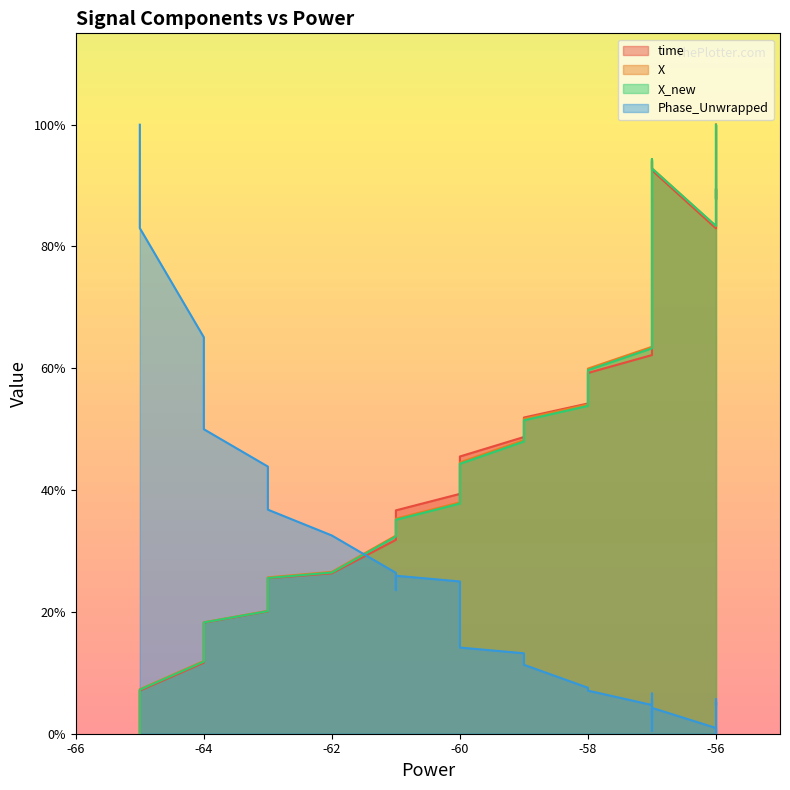

Between -60 and -58, which series saw the biggest shift?

X_new